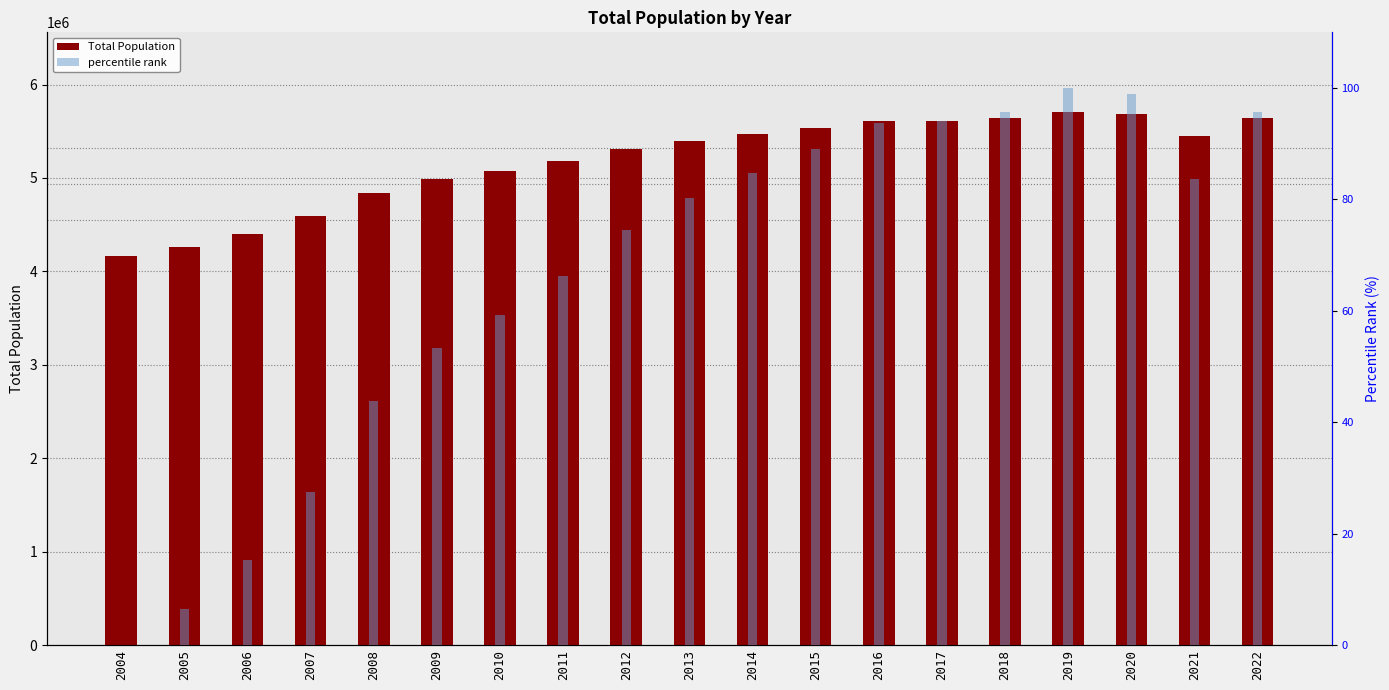

What is the value of the Total Population bar at the 18th from the left?

5453566.0